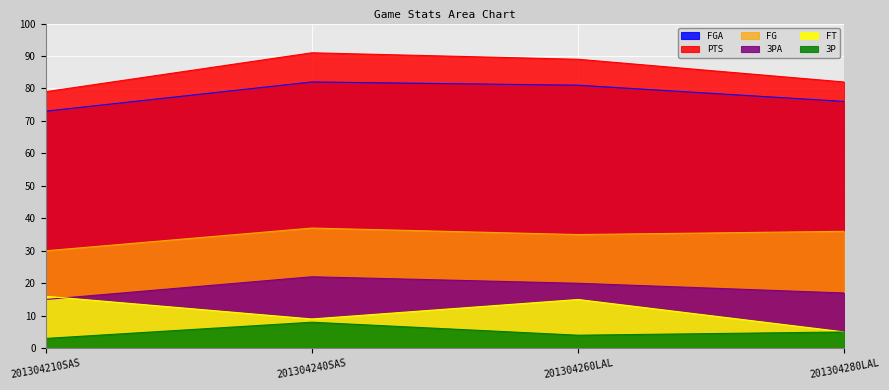

List the series in order of their peak value, lowest first.

3P, FT, 3PA, FG, FGA, PTS